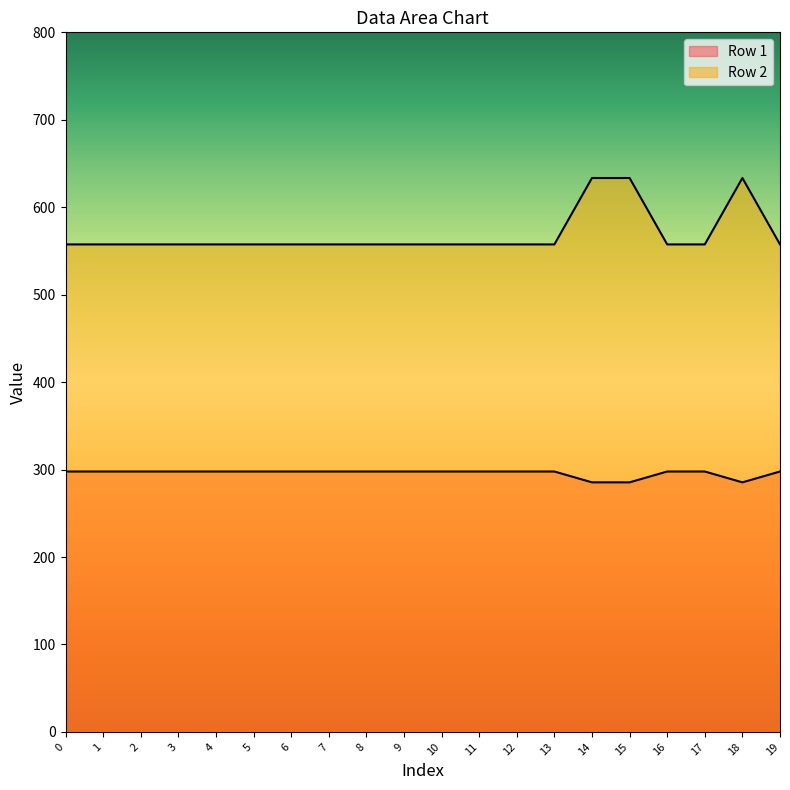

What is the value of the Row 1 point at the 19th from the left?

285.4